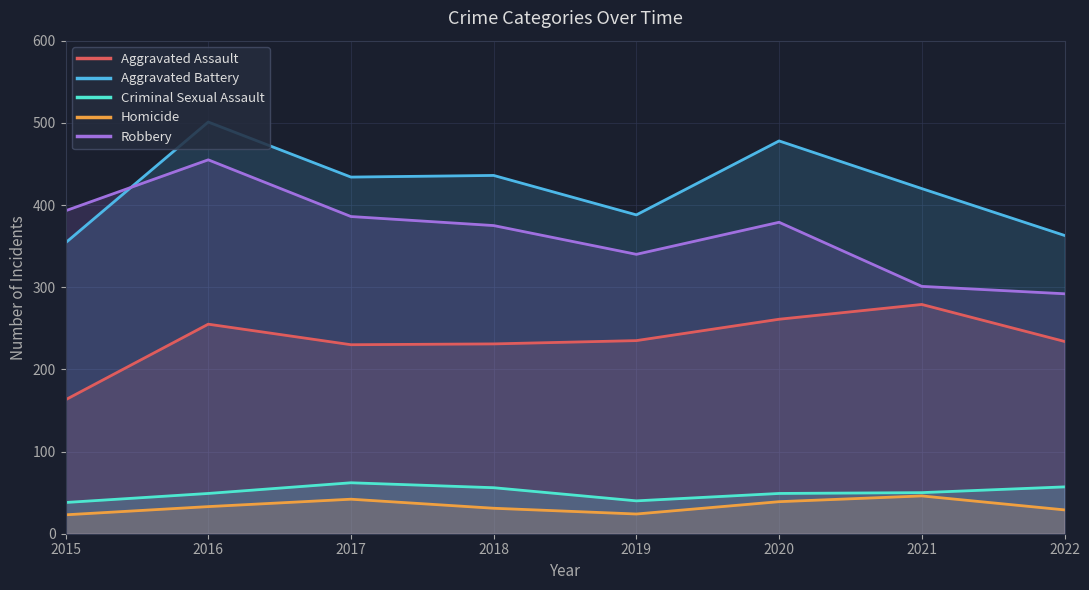

True or false: Aggravated Assault has more than 0 interior local peaks.

True